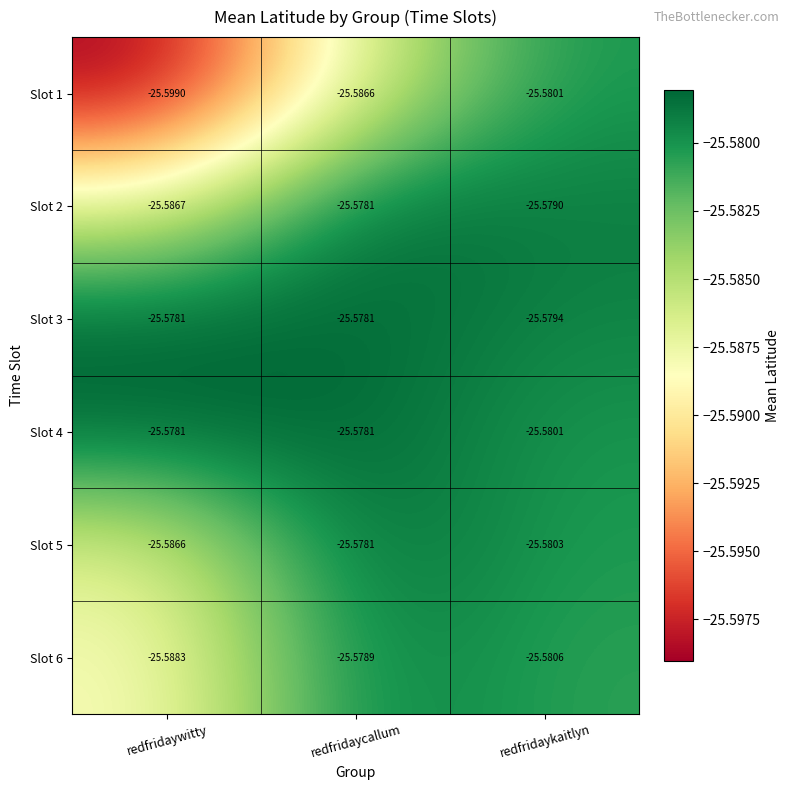

Which category has the highest value in the Slot 6 series?

redfridaycallum